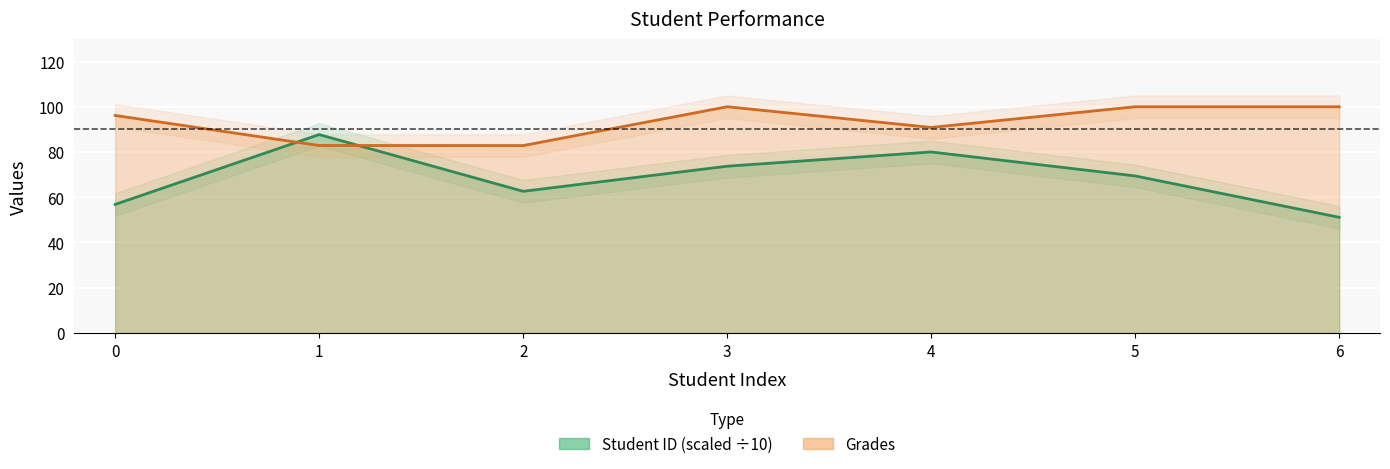

What is the value of the Grades point at the 6th from the left?

100.0